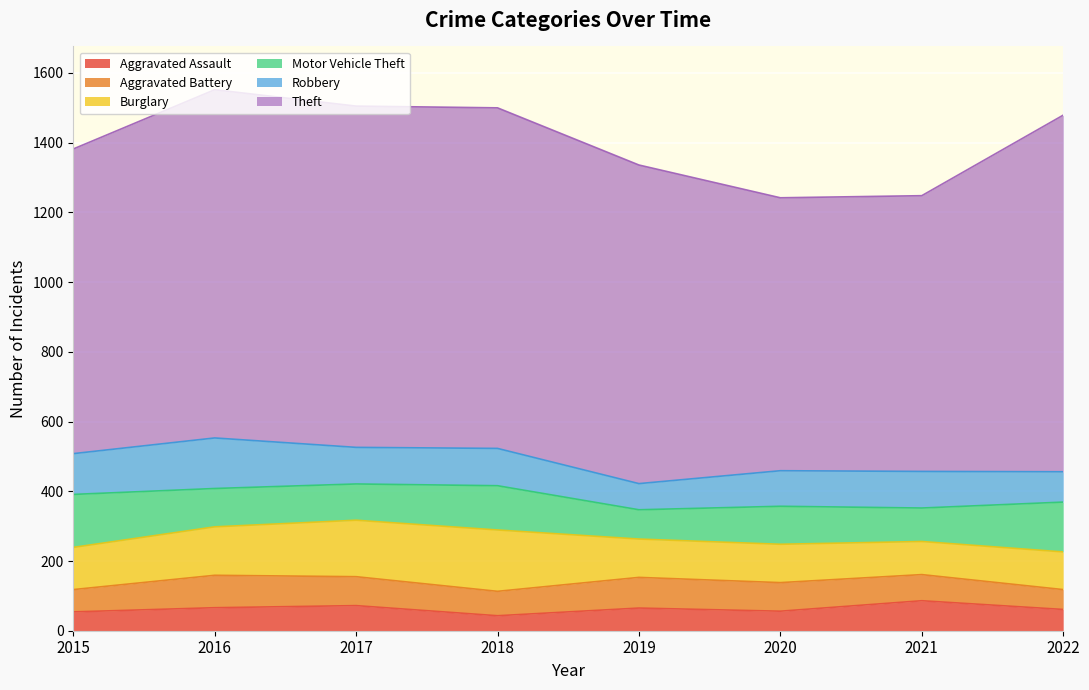

What is the maximum value for Aggravated Battery?

93